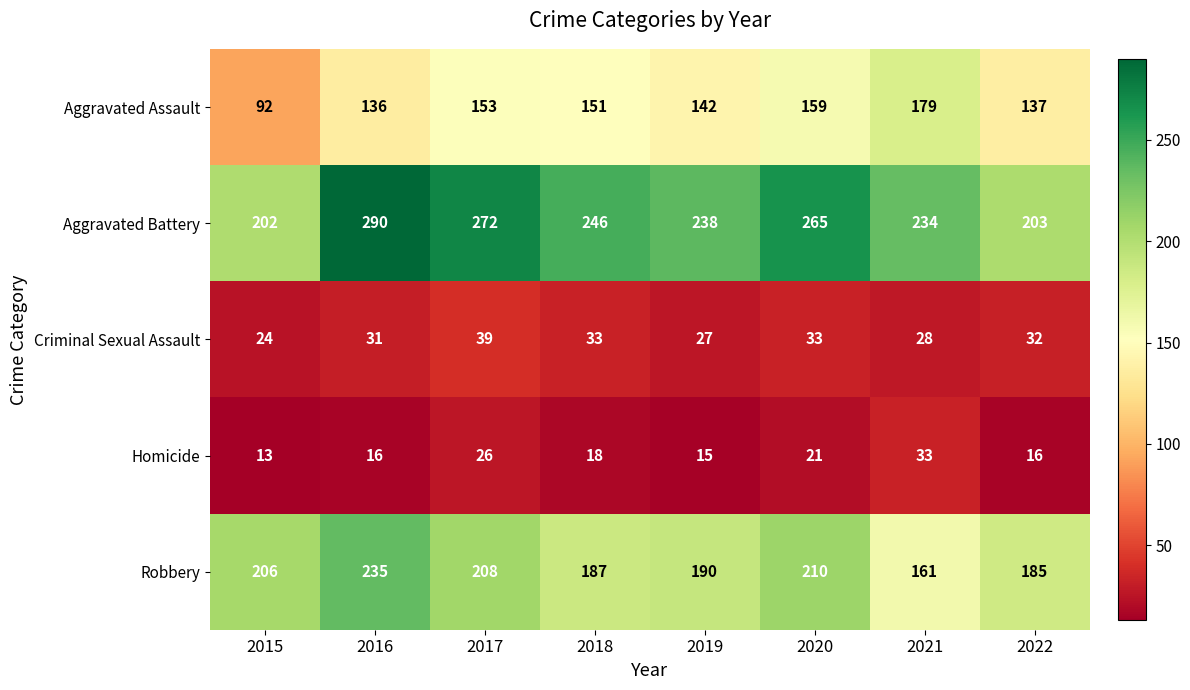

Which series changed the most between 2017 and 2018?

Aggravated Battery